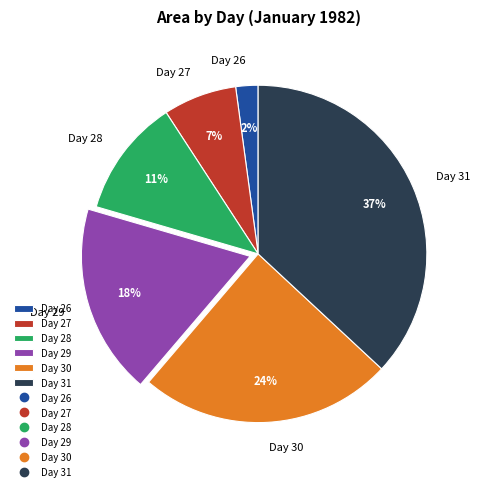

The Day 28 slice represents 18% of the pie. True or false?

False